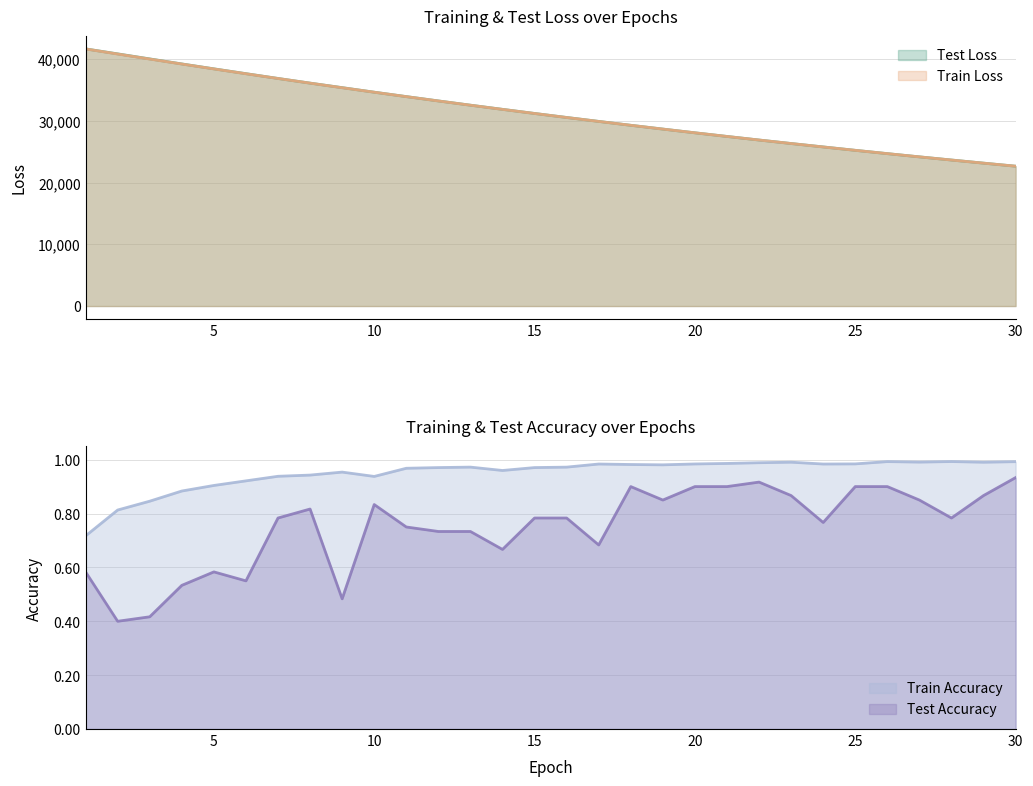

Reading left to right, list all the values displayed in this chart.

test_loss: 1=41675.5	2=40868.0	3=40051.8	4=39237.1	5=38442.0	6=37660.5	7=36884.0	8=36127.7	9=35395.2	10=34657.1	11=33944.4	12=33241.3	13=32551.9	14=31877.5	15=31211.5	16=30561.2	17=29924.0	18=29293.2	19=28680.2	20=28076.4	21=27485.9	22=26905.8	23=26339.3	24=25786.1	25=25236.0	26=24700.6	27=24177.3	28=23665.2	29=23159.3	30=22663.5
train_loss: 1=41667.3	2=40841.9	3=40027.1	4=39221.7	5=38428.0	6=37646.7	7=36878.4	8=36123.1	9=35381.1	10=34653.4	11=33937.4	12=33235.6	13=32546.3	14=31870.5	15=31206.7	16=30555.7	17=29917.0	18=29291.1	19=28676.9	20=28074.5	21=27483.9	22=26904.6	23=26336.7	24=25780.1	25=25234.3	26=24699.1	27=24174.7	28=23660.5	29=23156.4	30=22662.4
train_accuracy: 1=0.7	2=0.8	3=0.8	4=0.9	5=0.9	6=0.9	7=0.9	8=0.9	9=1.0	10=0.9	11=1.0	12=1.0	13=1.0	14=1.0	15=1.0	16=1.0	17=1.0	18=1.0	19=1.0	20=1.0	21=1.0	22=1.0	23=1.0	24=1.0	25=1.0	26=1.0	27=1.0	28=1.0	29=1.0	30=1.0
test_accuracy: 1=0.6	2=0.4	3=0.4	4=0.5	5=0.6	6=0.6	7=0.8	8=0.8	9=0.5	10=0.8	11=0.8	12=0.7	13=0.7	14=0.7	15=0.8	16=0.8	17=0.7	18=0.9	19=0.9	20=0.9	21=0.9	22=0.9	23=0.9	24=0.8	25=0.9	26=0.9	27=0.9	28=0.8	29=0.9	30=0.9